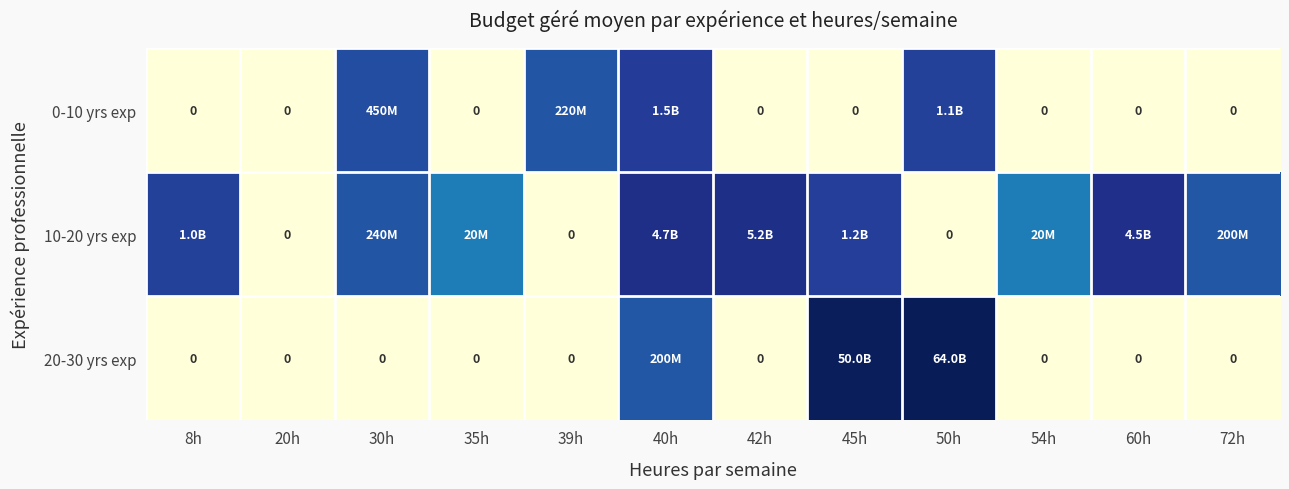

The value of 0-10 yrs exp at 39h is 31.1. True or false?

False